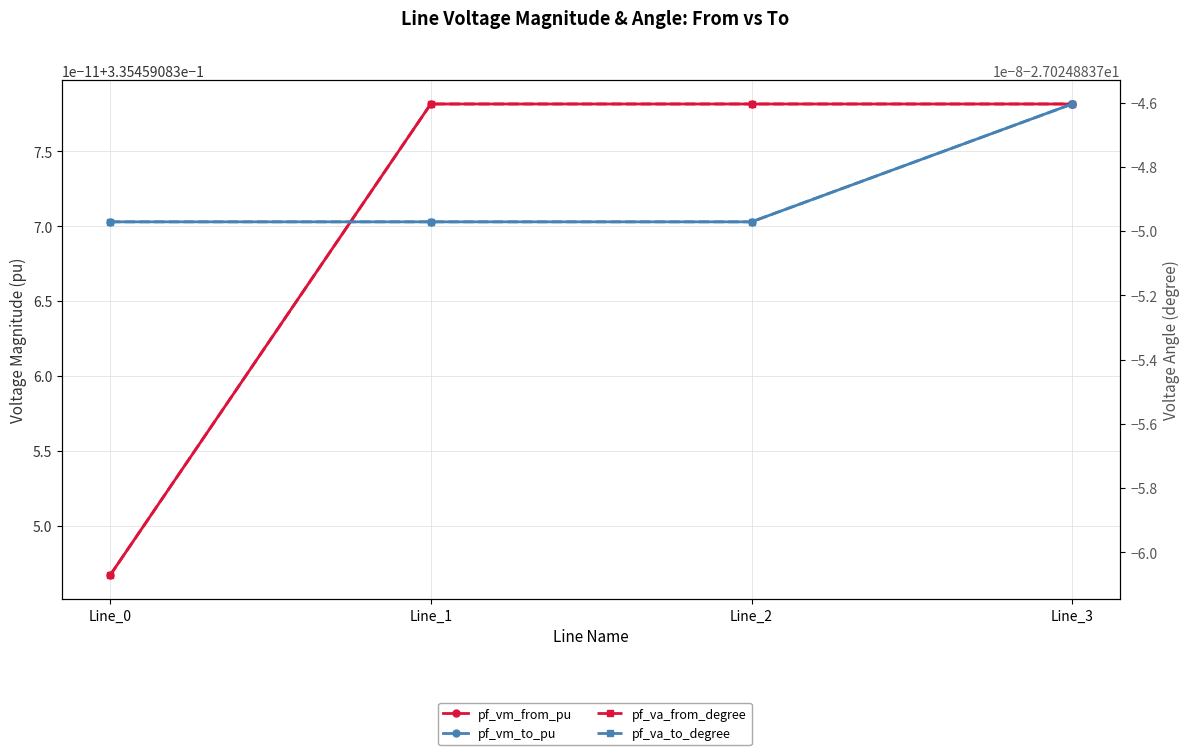

What is the maximum value for pf_va_to_degree?

-27.0